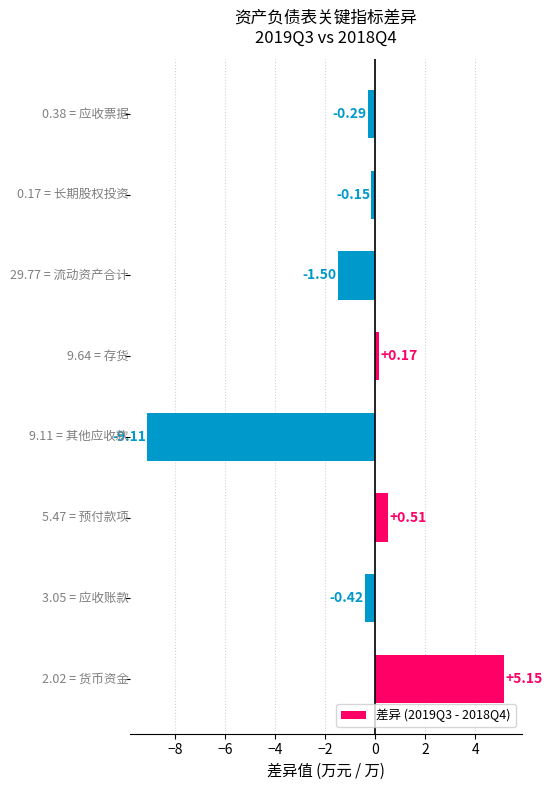

What is the average value?

-0.7